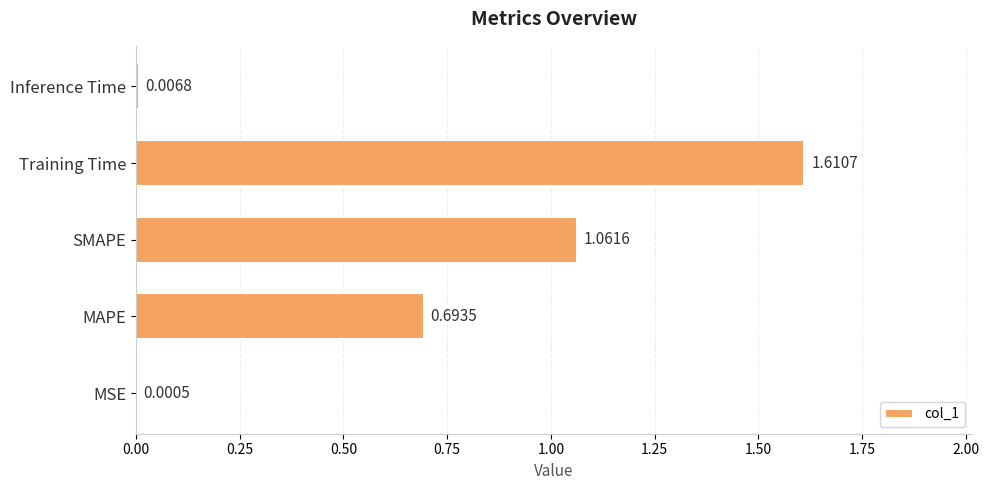

What is the change in value from MAPE to SMAPE?

+0.4